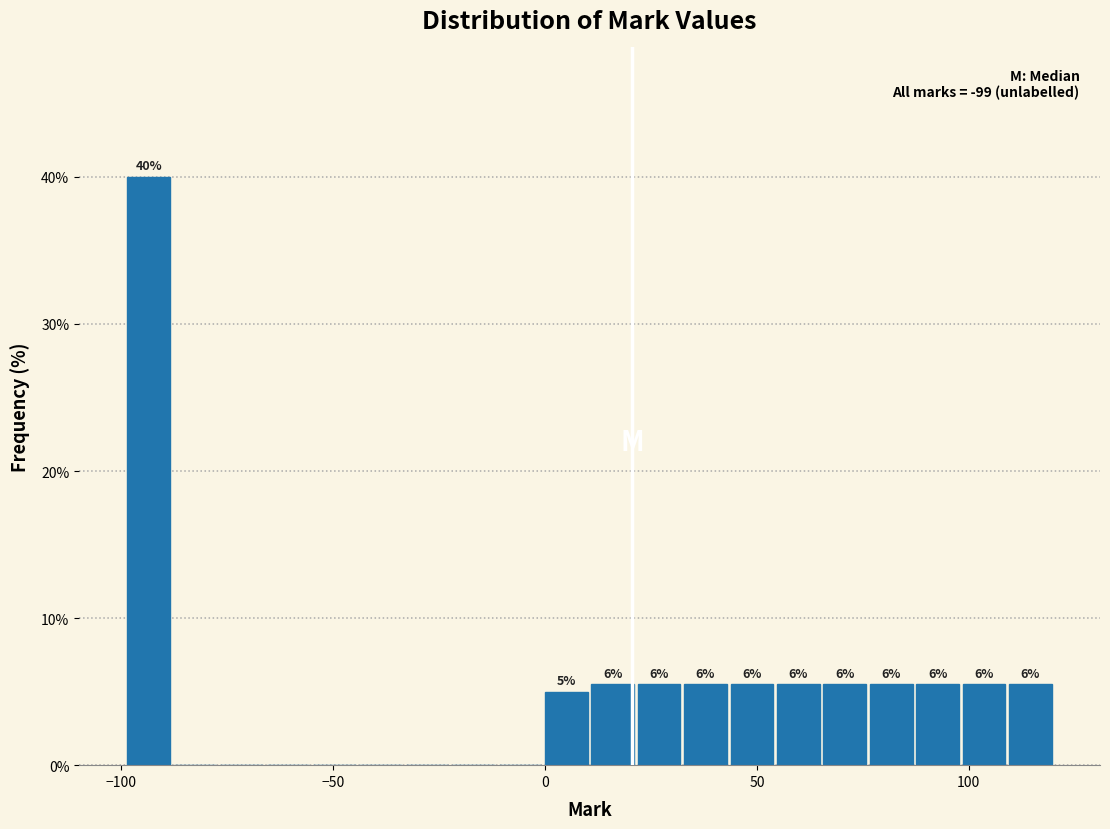

Read against the x-axis, roughly where is the centre of the tallest bar?

-95